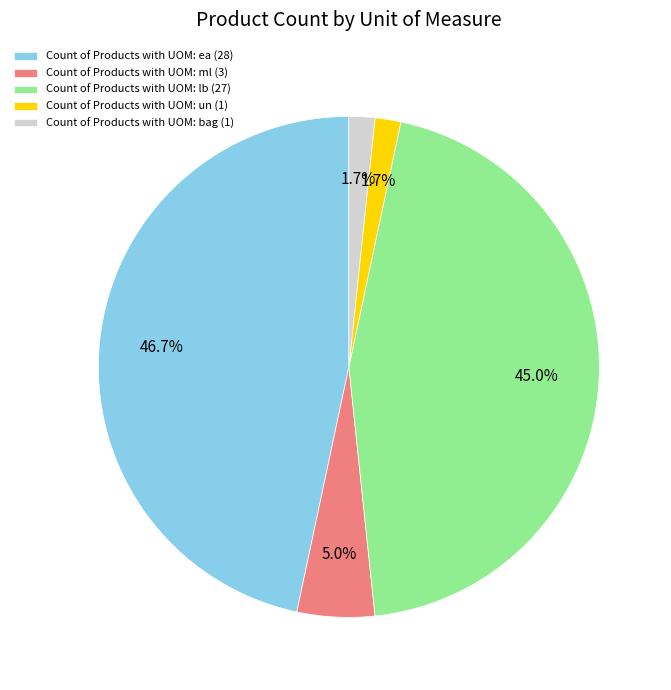

Which has a higher value, Count of Products with UOM: bag (1) or Count of Products with UOM: lb (27)?

Count of Products with UOM: lb (27)